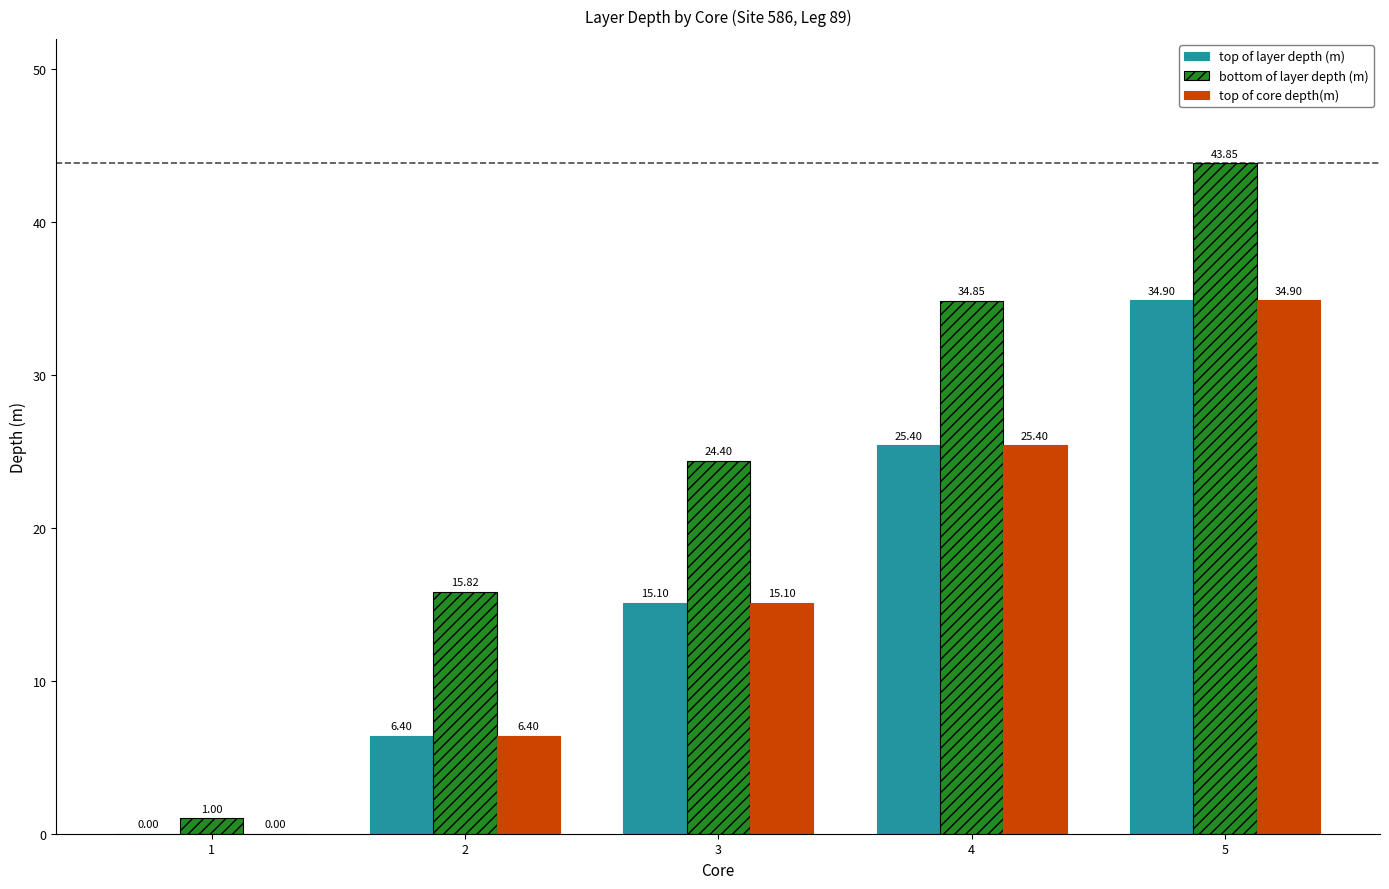

Which series changed the most between 1 and 4?

bottom of layer depth (m)